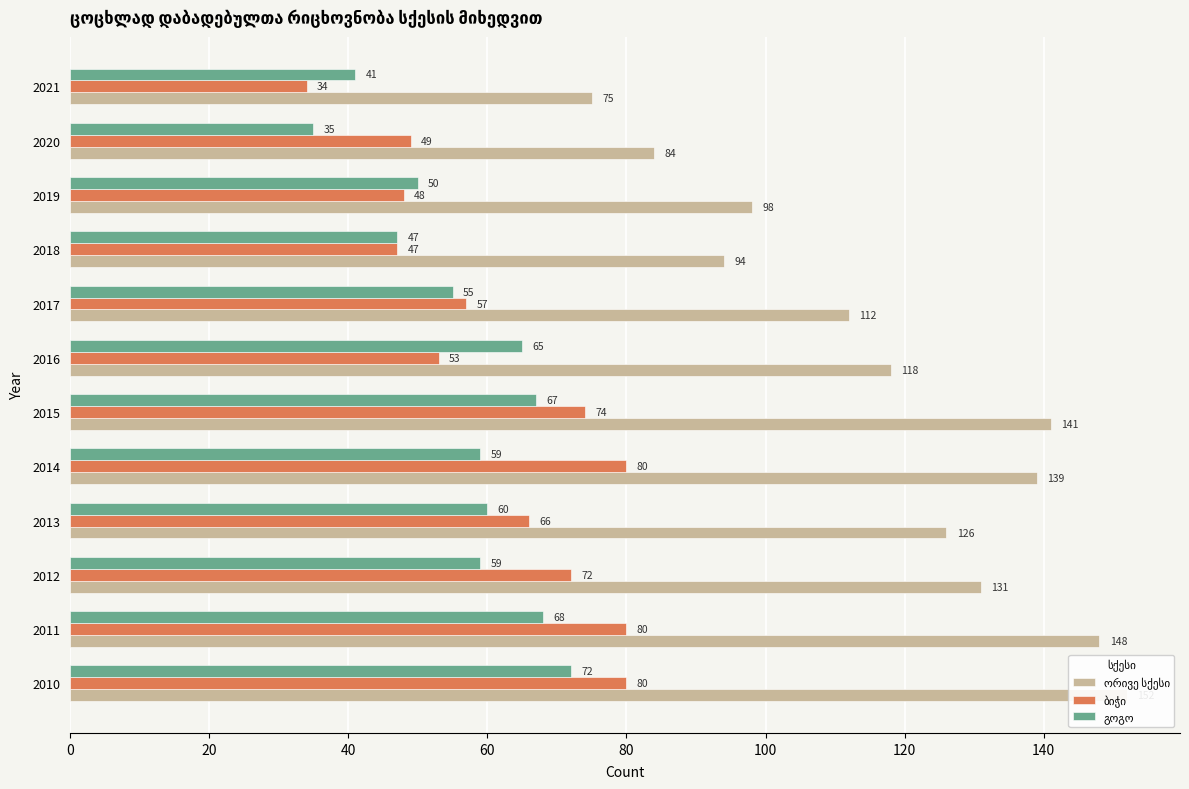

The value of გოგო at 2014 is 30. True or false?

False